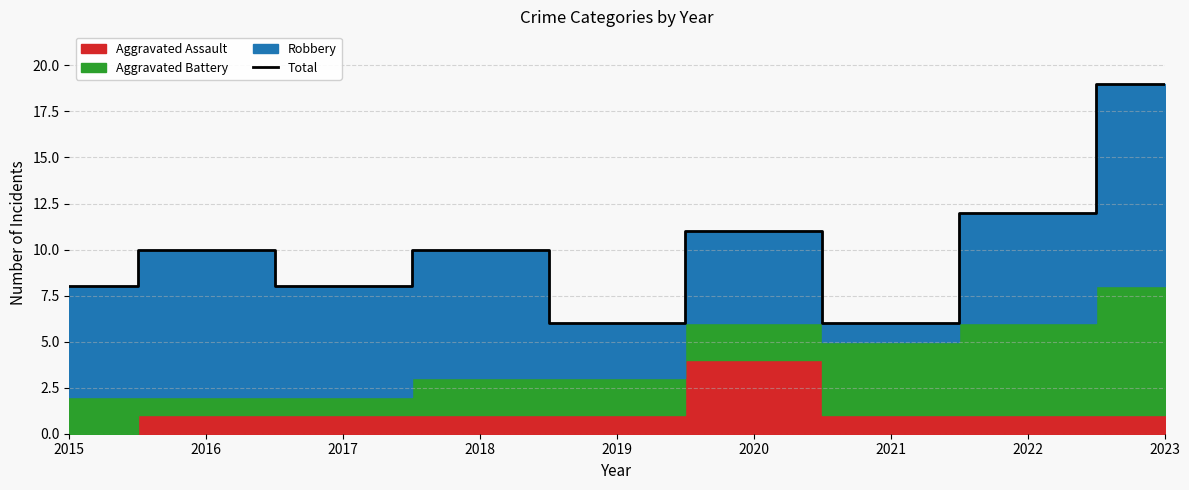

Rank the categories by value from lowest to highest.

2019, 2021, 2015, 2017, 2016, 2018, 2020, 2022, 2023